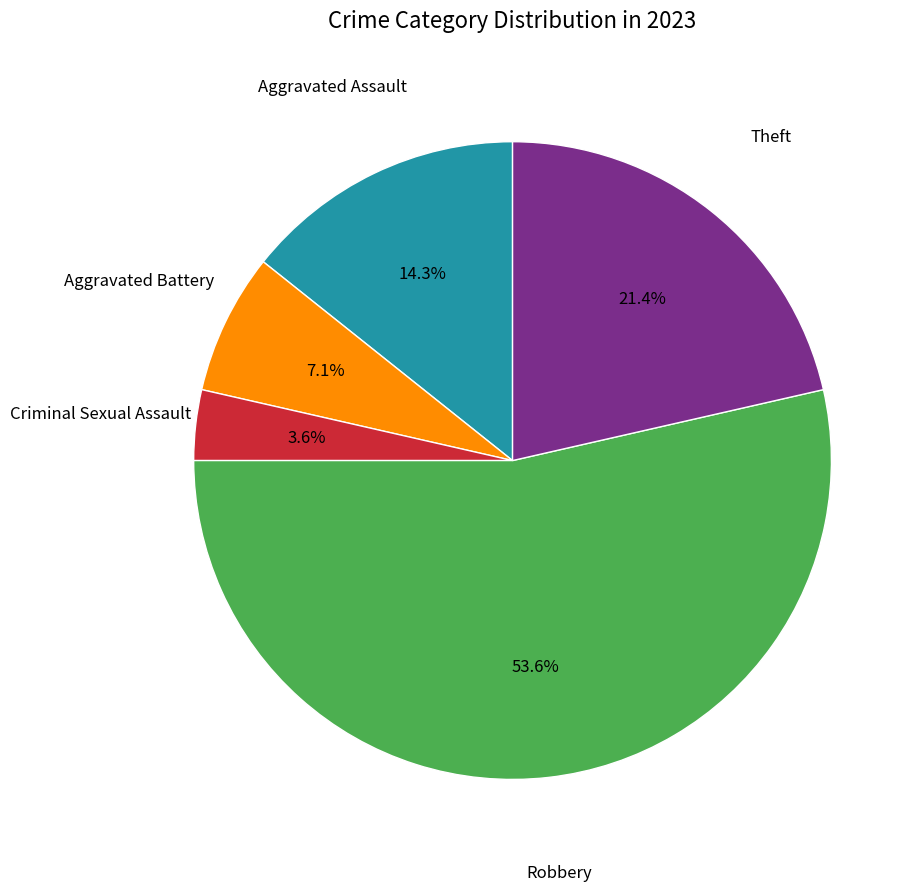

To the nearest percent, what is the average slice percentage?

20%